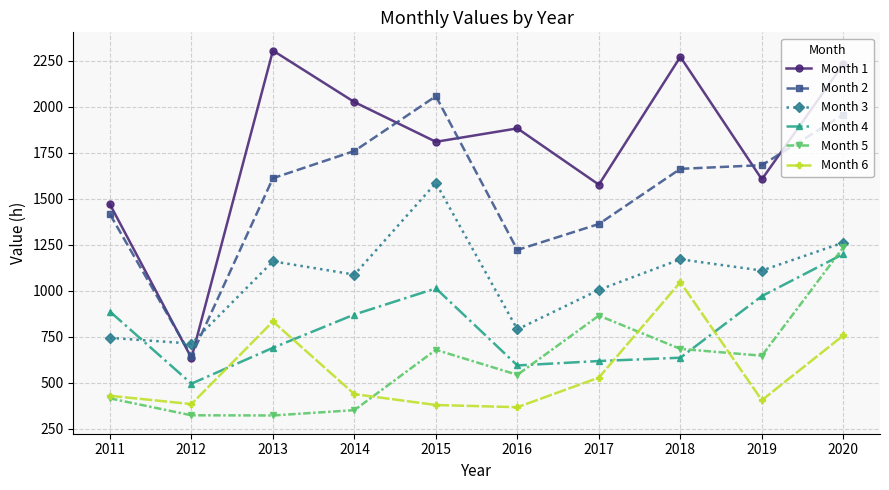

Which series changed the most between 2016 and 2019?

Month 2